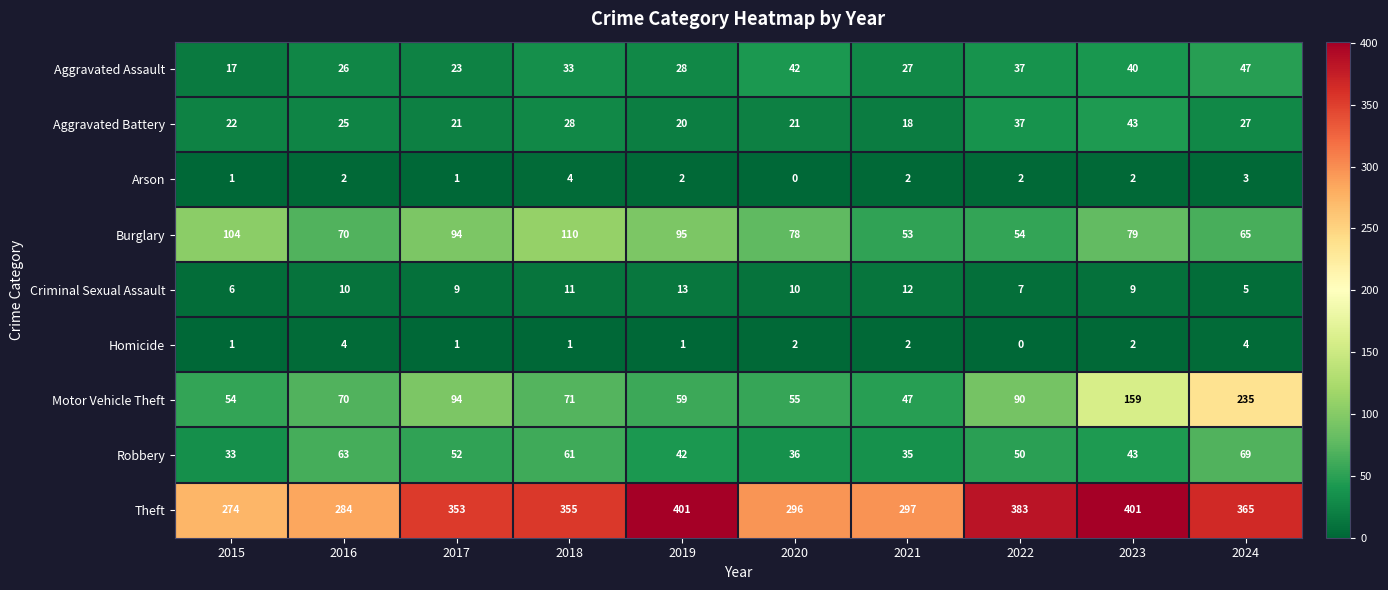

True or false: Homicide has a value of 2 at 2020.

True